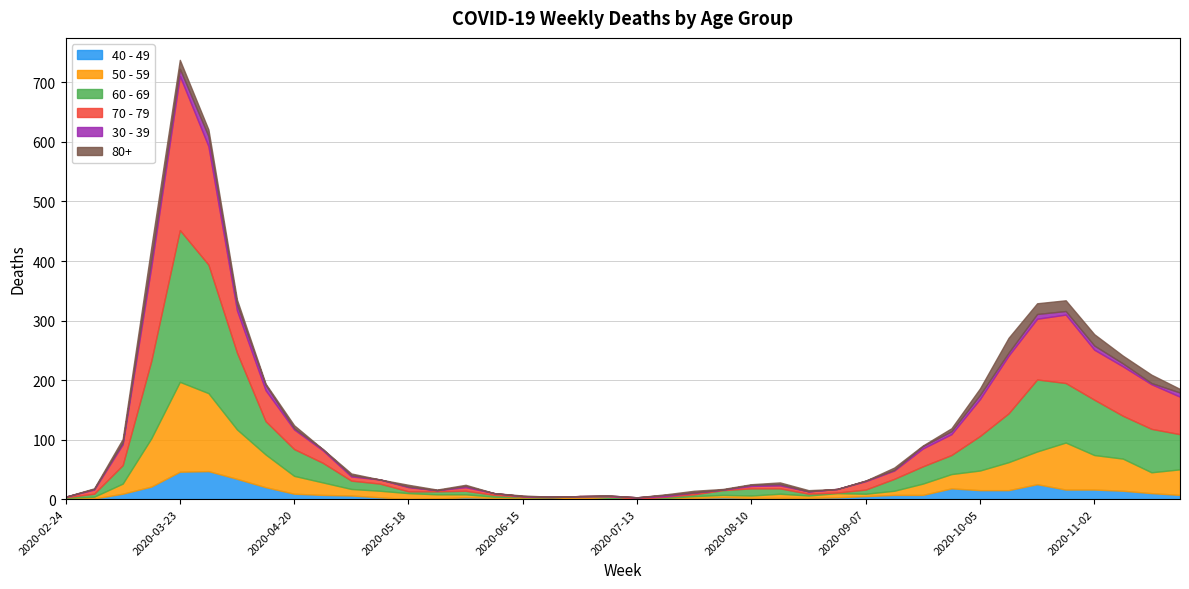

What is the difference between the maximum and minimum values in the 70 - 79 series?

259